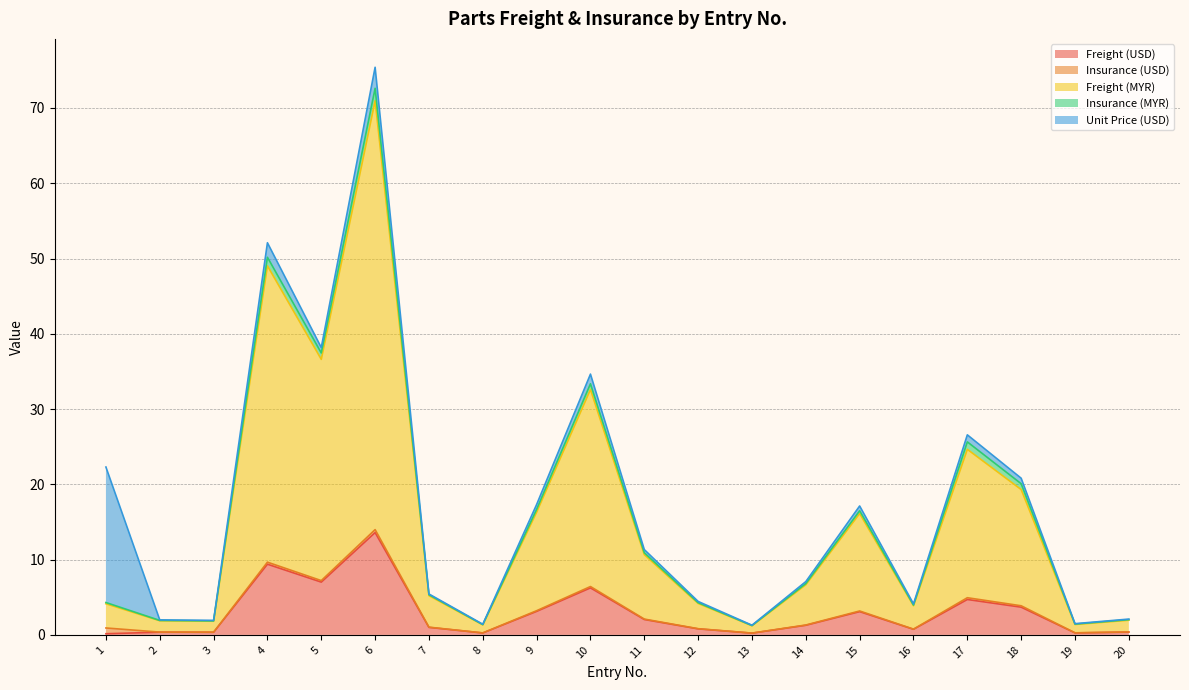

Count the number of data series in this chart.

5